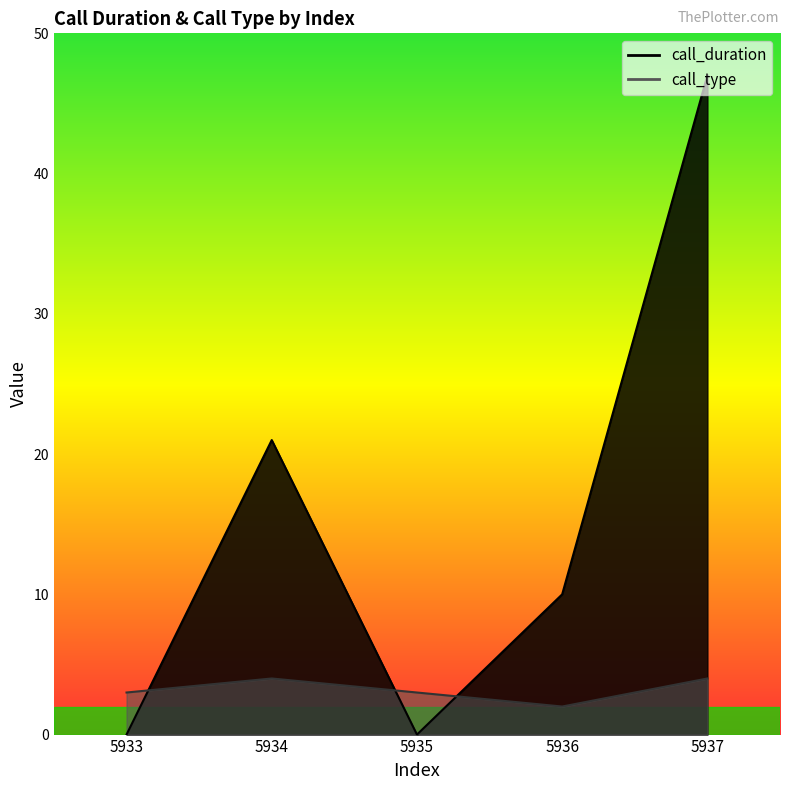

What is the value of the call_duration point at the 4th from the left?

10